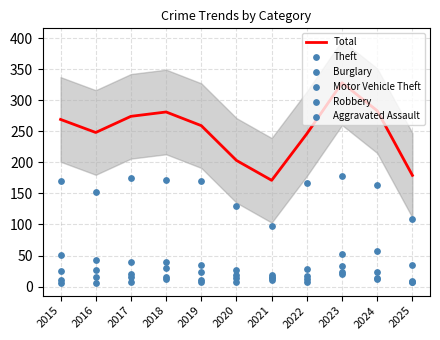

What are all the series names shown in the legend?

Total, Theft, Burglary, Motor Vehicle Theft, Robbery, Aggravated Assault